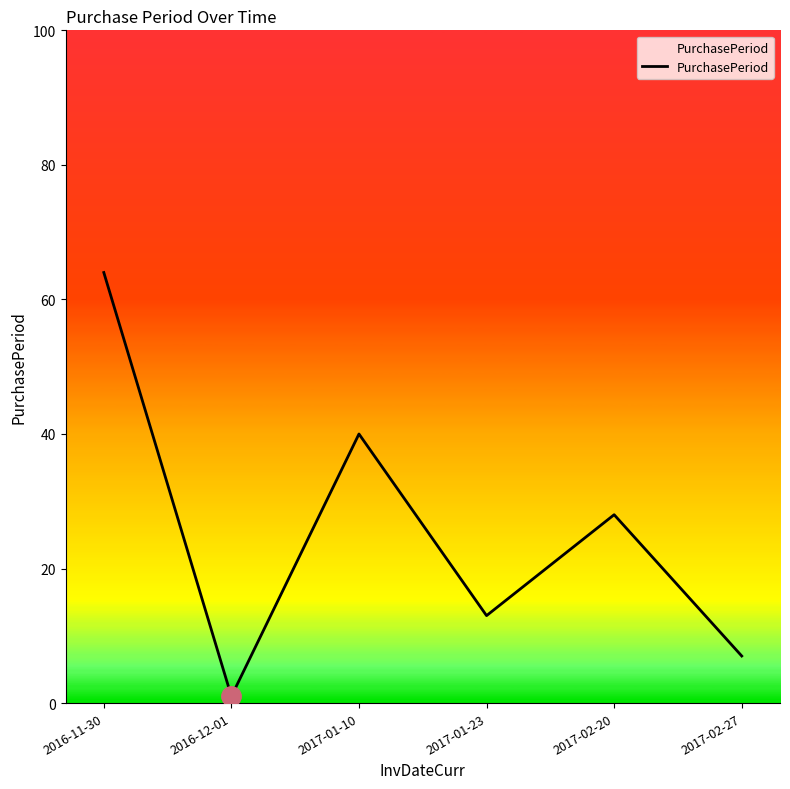

What position from the right is 2017-01-10?

4